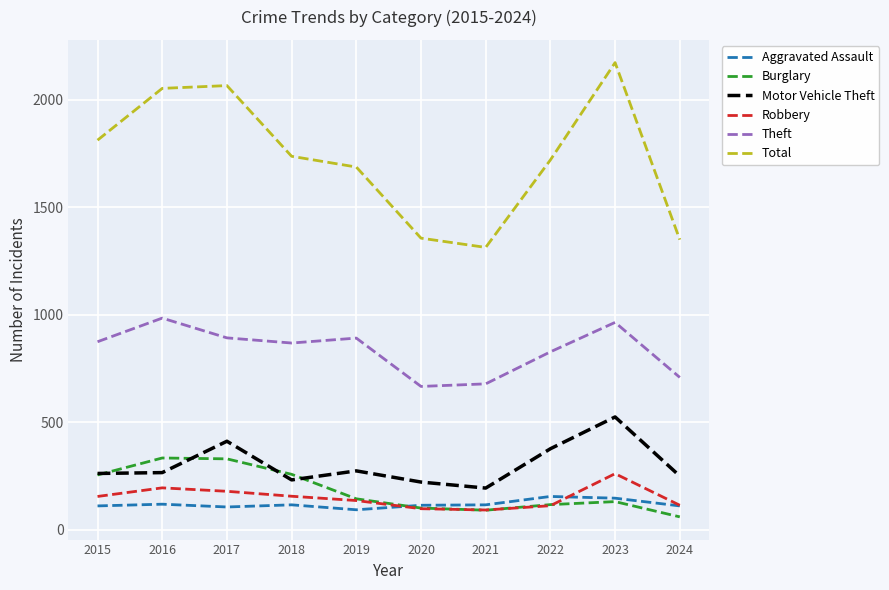

Which series has the largest range (max minus min)?

Total